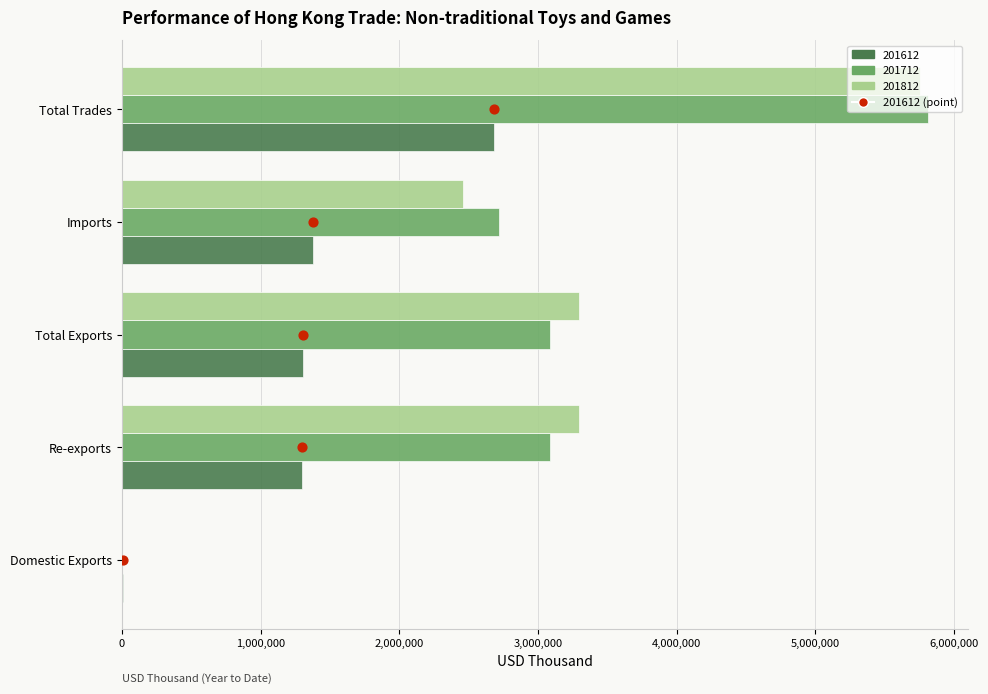

What is the change in value from 1,000,000 to 3,000,000?

+2